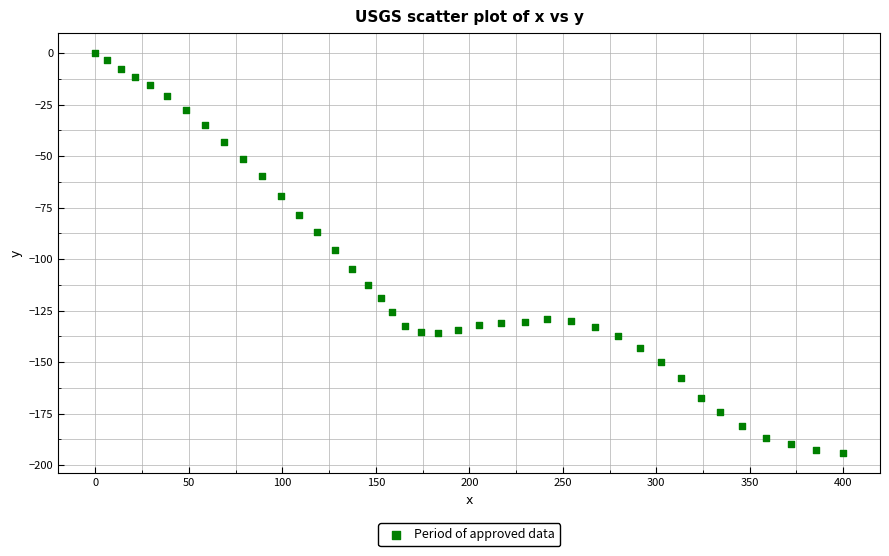

What is the range of X values (max minus min)?

399.7